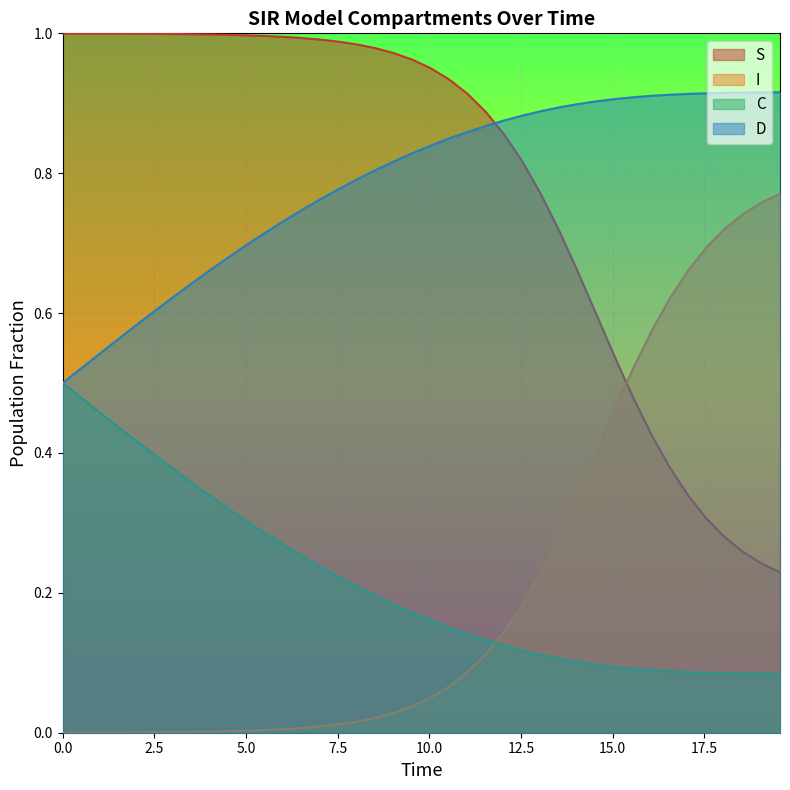

What is the value of the C point at the 10th from the left?

0.3